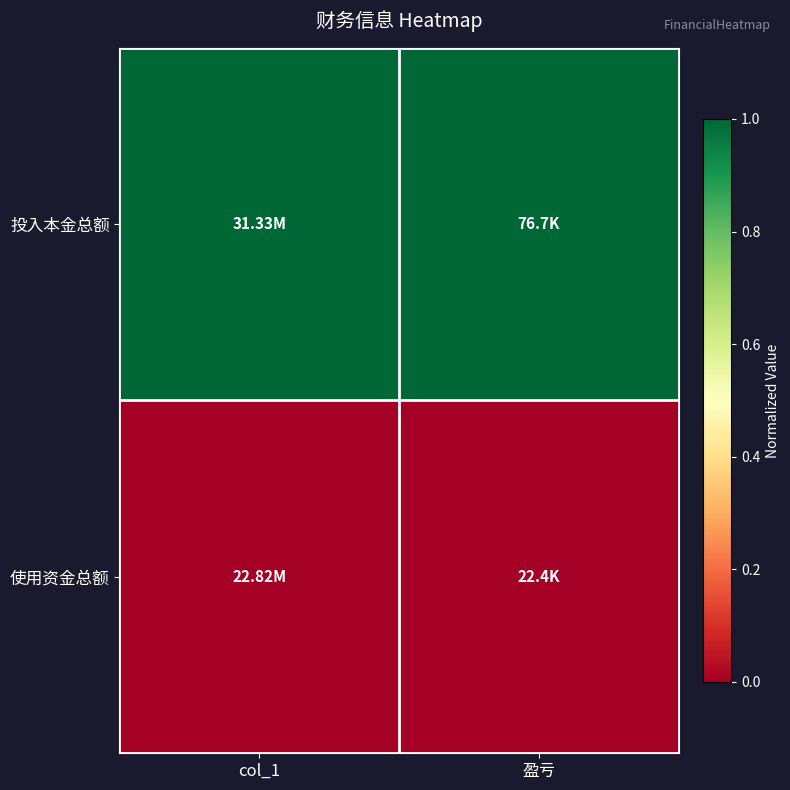

What is the maximum value shown in the chart?

1